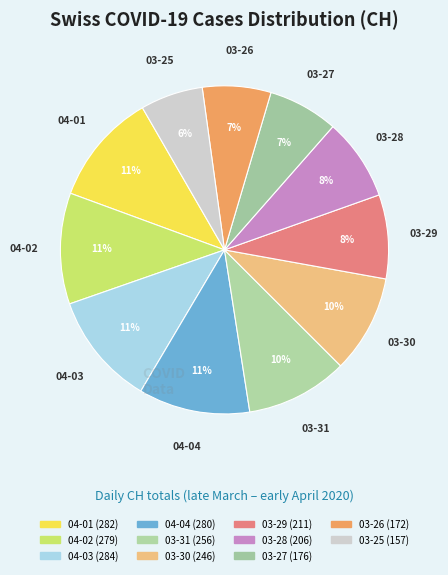

Count the number of slices in the pie.

11